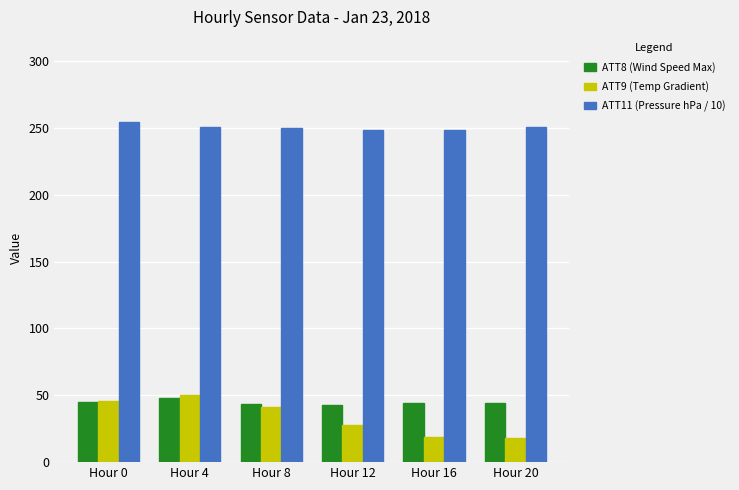

Which series has the largest total across all categories?

ATT11 (Pressure hPa / 10)